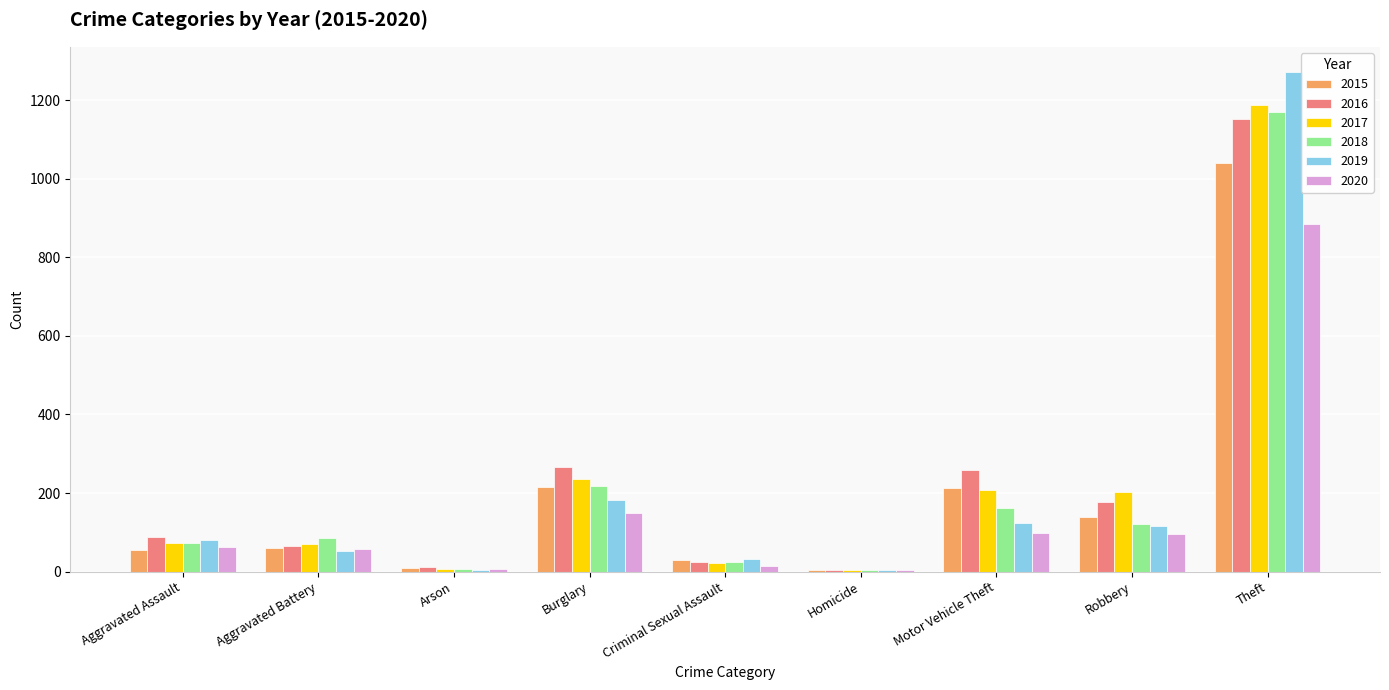

Are the bars grouped side by side (vs. stacked)?

Yes